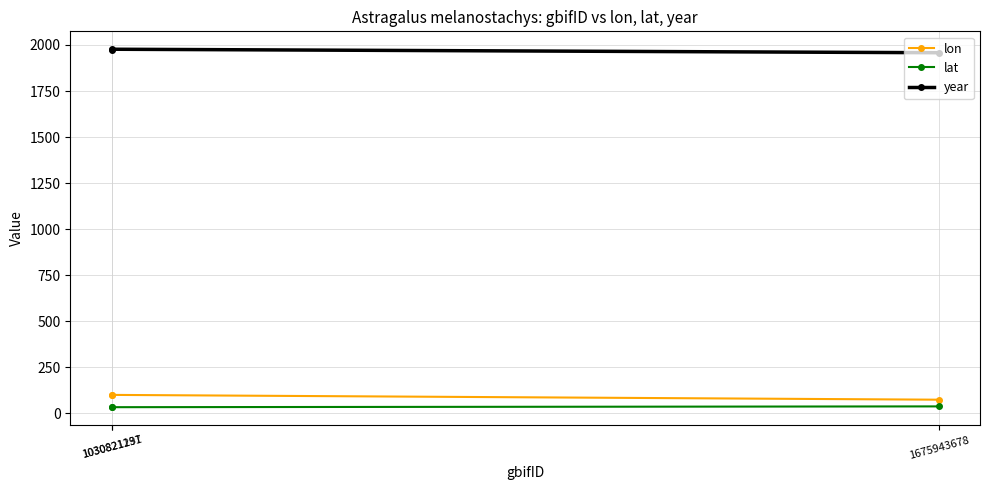

What is the maximum value shown in the chart?

1977.0